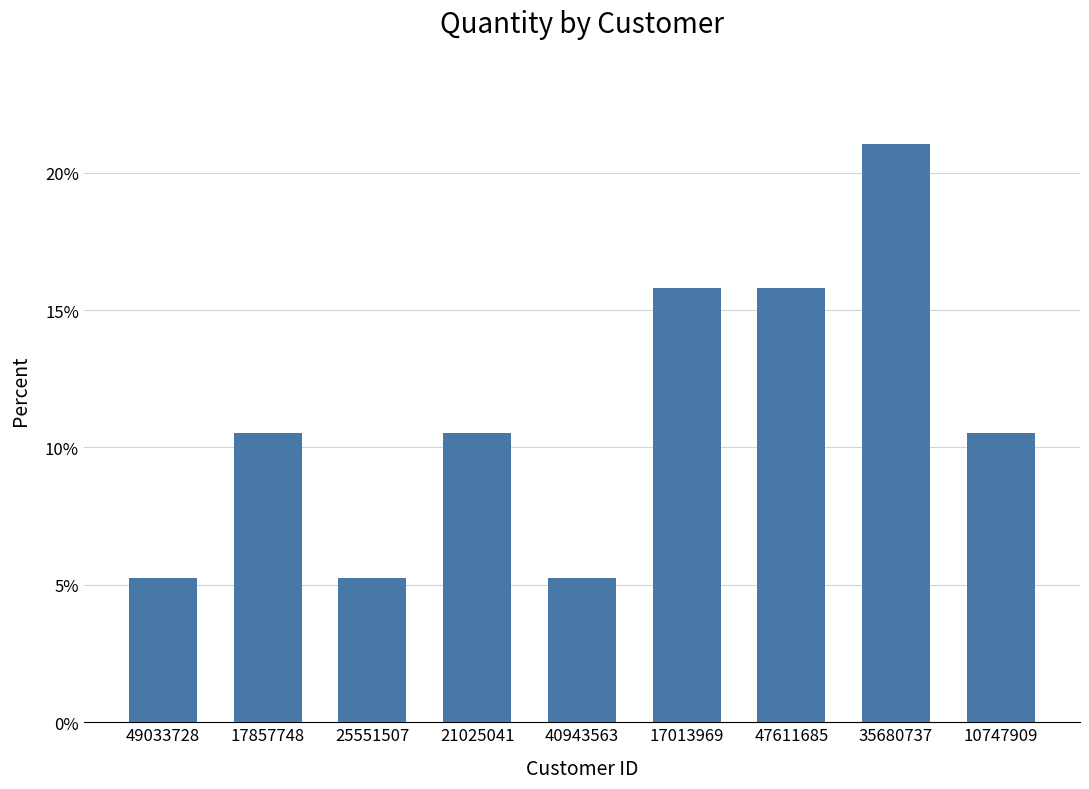

What is the value of the 9th bar from the left?

10.5